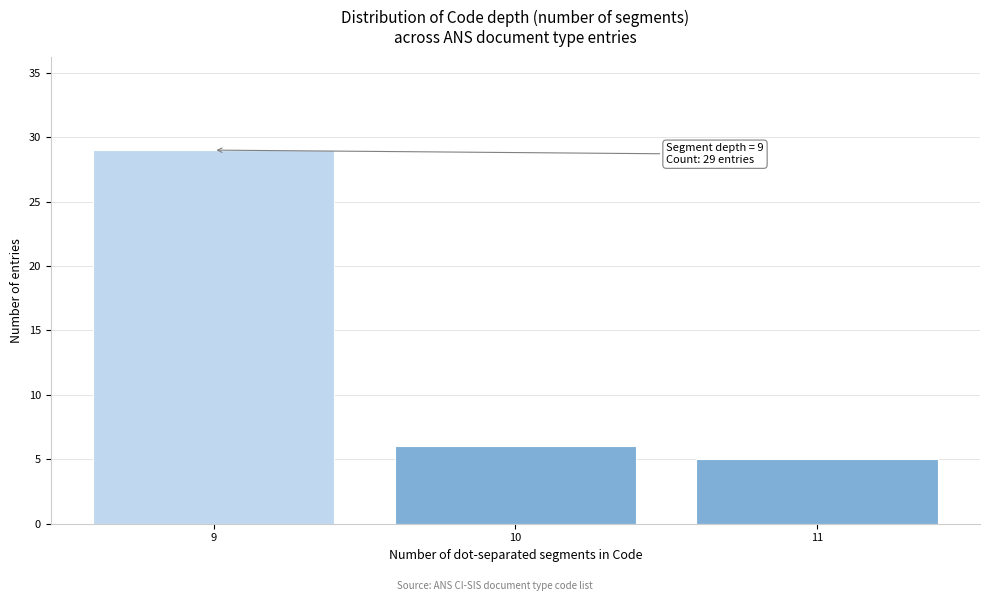

Reading left to right, transcribe all the data shown in this chart.

9=29	10=6	11=5